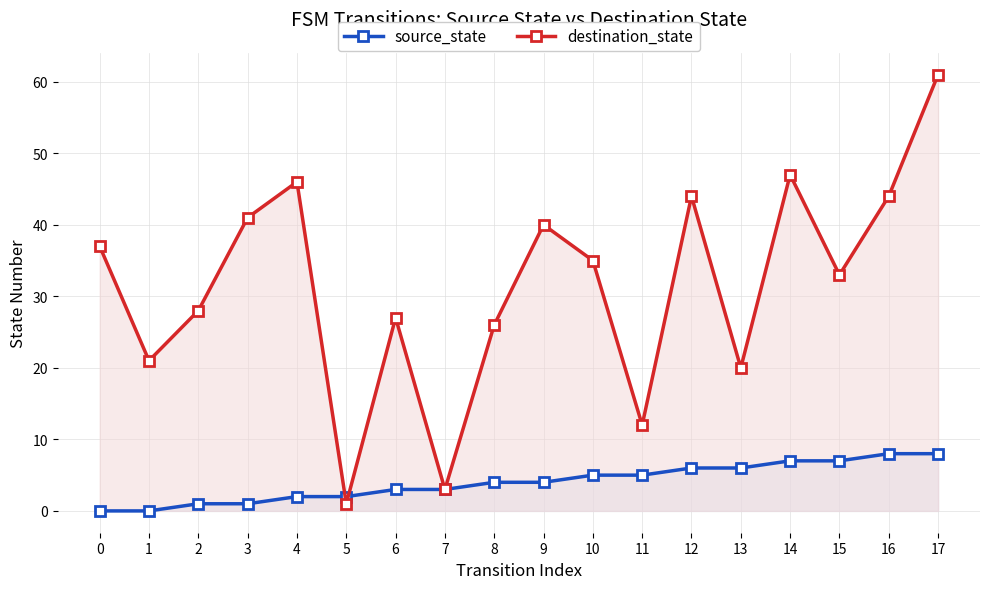

What are all the series names shown in the legend?

source_state, destination_state